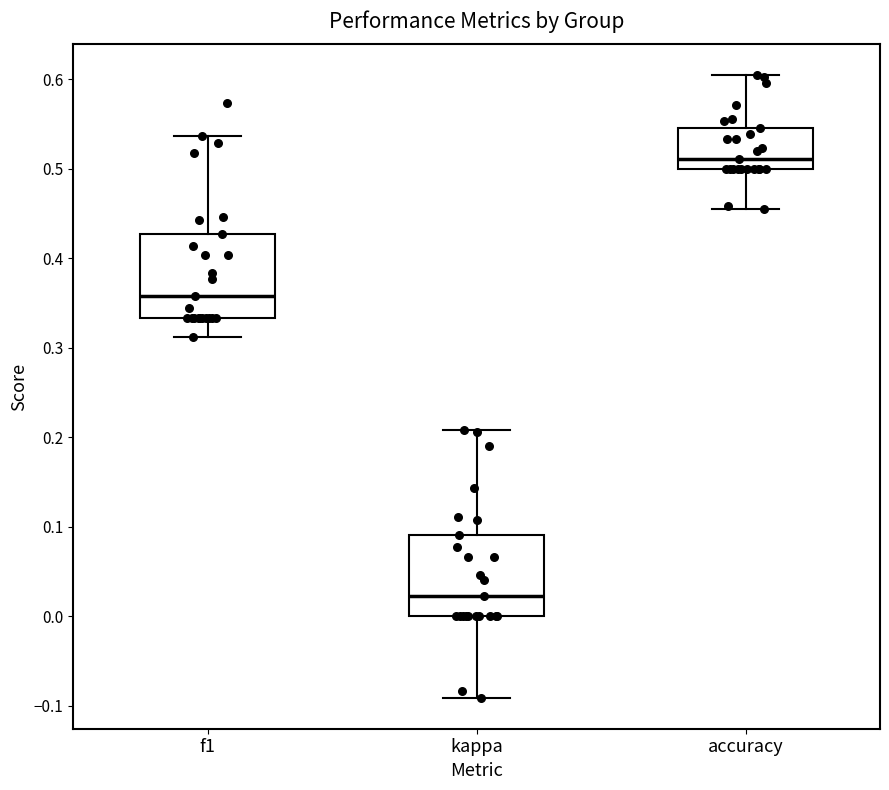

Which box's median line is the lowest?

kappa